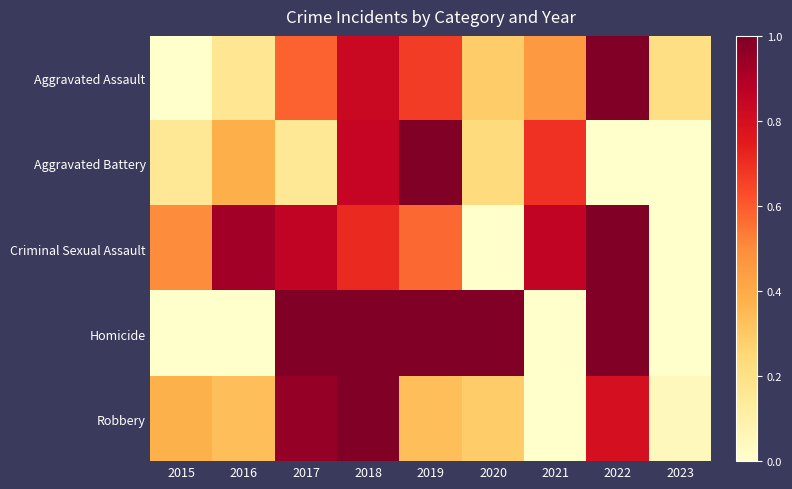

Reading left to right, extract all data points from this chart.

Aggravated Assault: 2015=0.0	2016=0.2	2017=0.6	2018=0.8	2019=0.7	2020=0.3	2021=0.5	2022=1.0	2023=0.2
Aggravated Battery: 2015=0.2	2016=0.4	2017=0.2	2018=0.8	2019=1.0	2020=0.2	2021=0.7	2022=0.0	2023=0.0
Criminal Sexual Assault: 2015=0.5	2016=0.9	2017=0.9	2018=0.7	2019=0.6	2020=0.0	2021=0.9	2022=1.0	2023=0.0
Homicide: 2015=0.0	2016=0.0	2017=1.0	2018=1.0	2019=1.0	2020=1.0	2021=0.0	2022=1.0	2023=0.0
Robbery: 2015=0.4	2016=0.3	2017=1.0	2018=1.0	2019=0.3	2020=0.3	2021=0.0	2022=0.8	2023=0.0